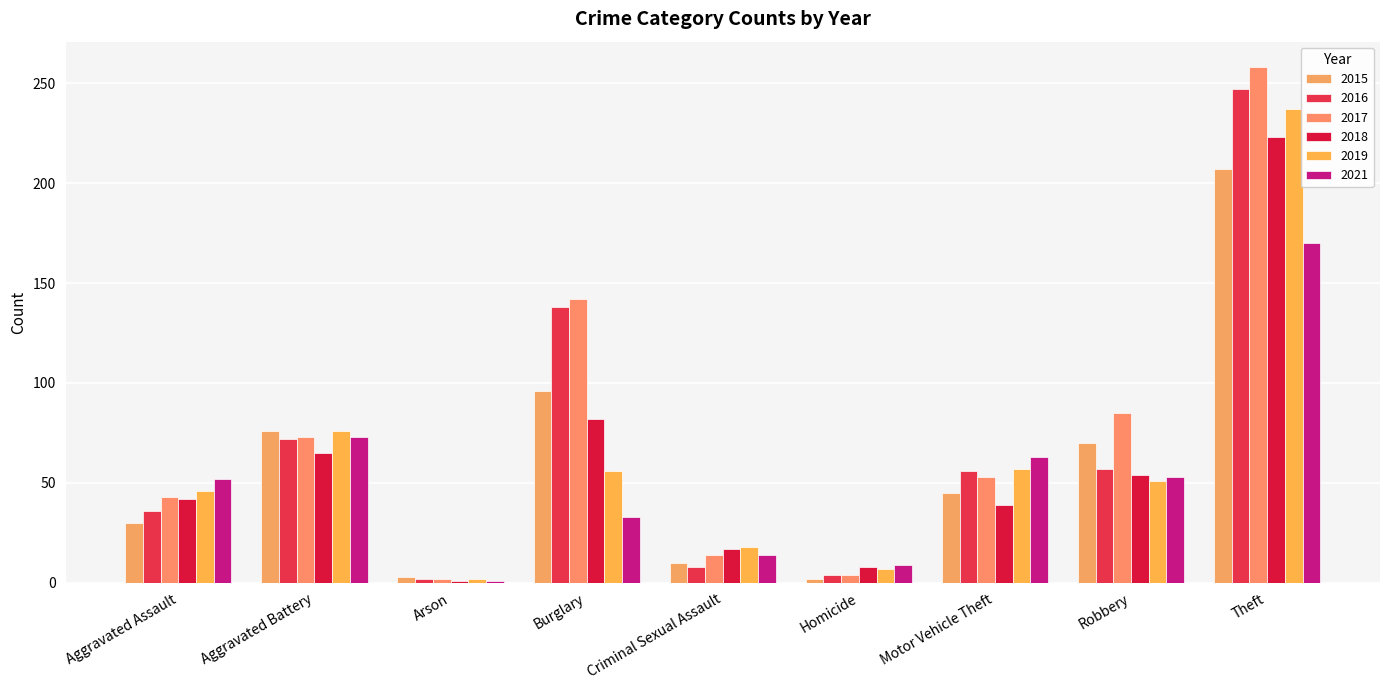

How many data points does each series have?

9